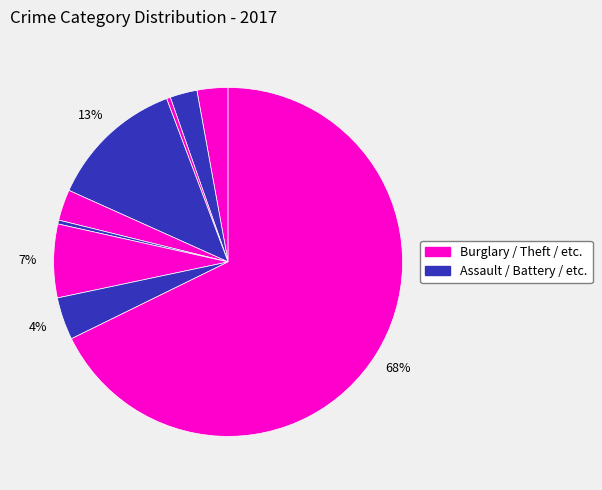

Rank the categories by value from lowest to highest.

Arson, Homicide, Aggravated Battery, Aggravated Assault, Criminal Sexual Assault, Robbery, Motor Vehicle Theft, Burglary, Theft